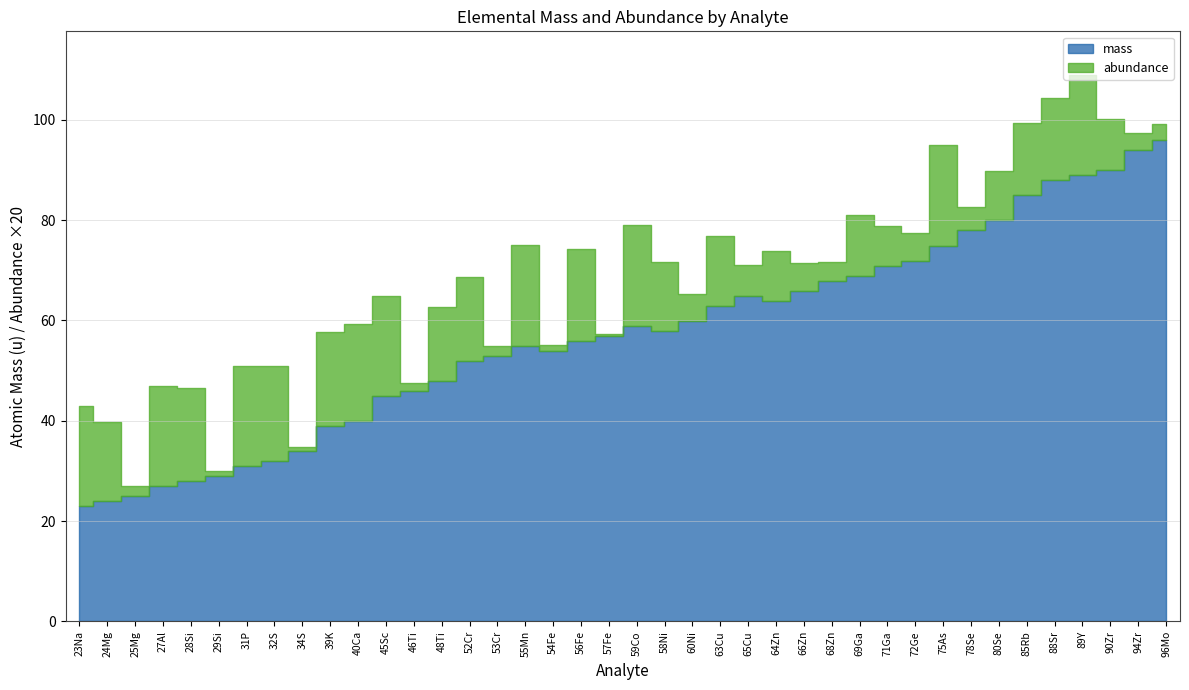

True or false: abundance and mass intersect in this chart.

False